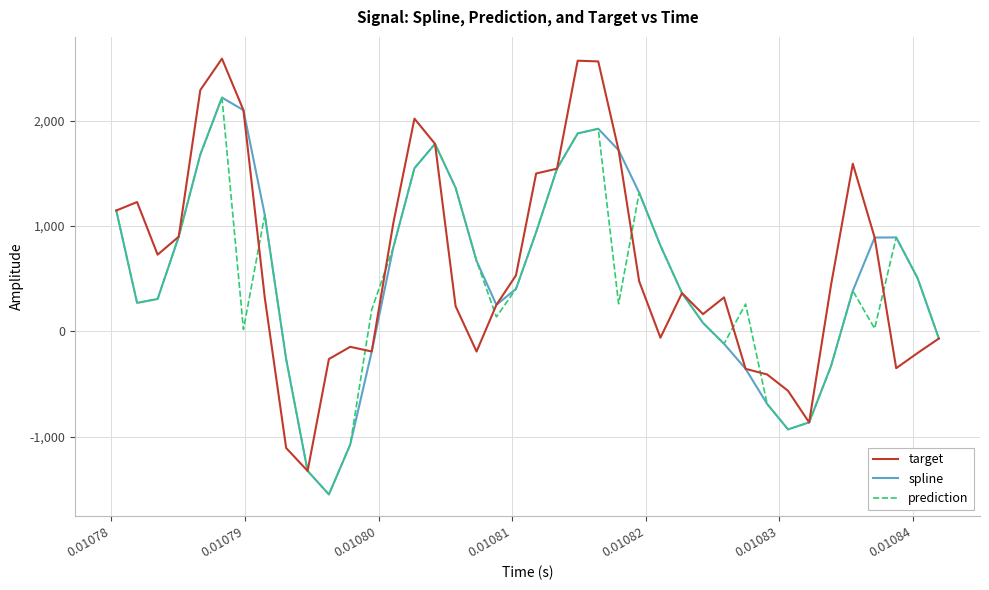

What is the maximum value shown in the chart?

2587.6